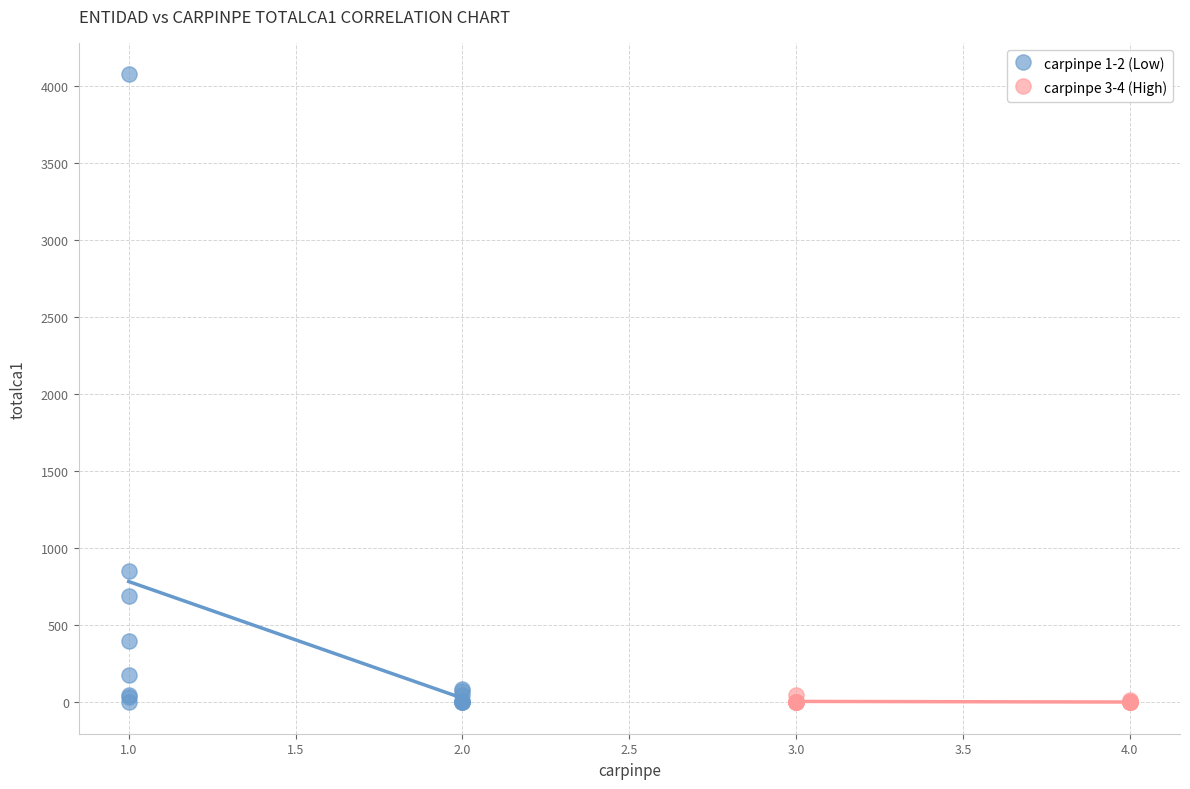

Which series reaches the maximum Y coordinate?

carpinpe 1-2 (Low)